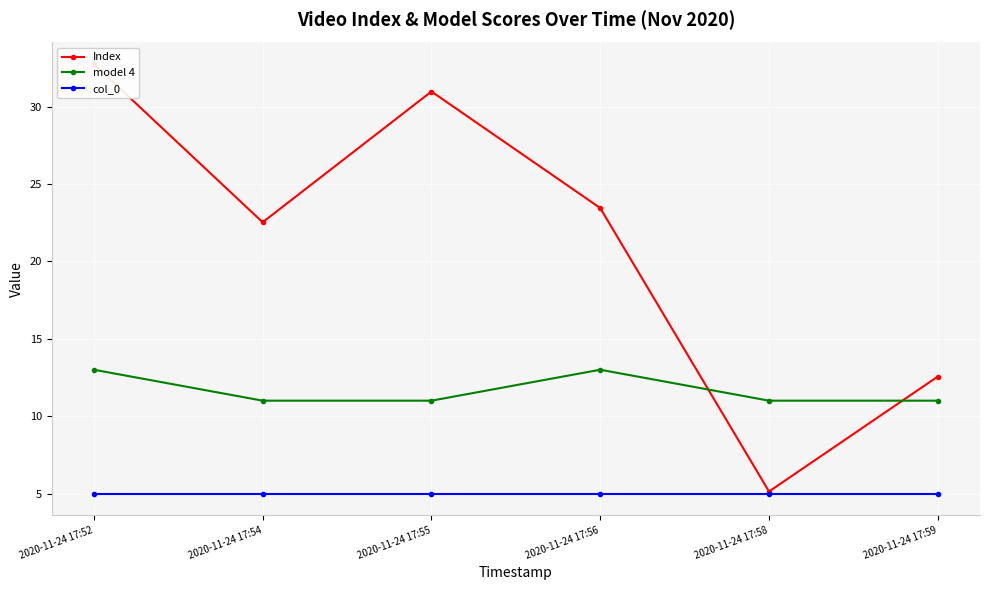

Rank the categories by Index value from highest to lowest.

2020-11-24 17:52, 2020-11-24 17:55, 2020-11-24 17:56, 2020-11-24 17:54, 2020-11-24 17:59, 2020-11-24 17:58